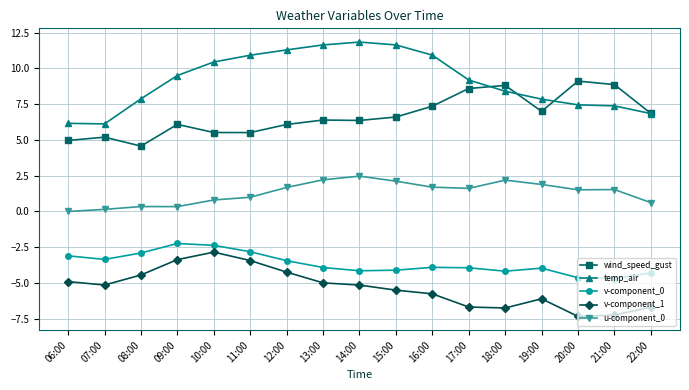

Does the chart have visible grid lines?

Yes